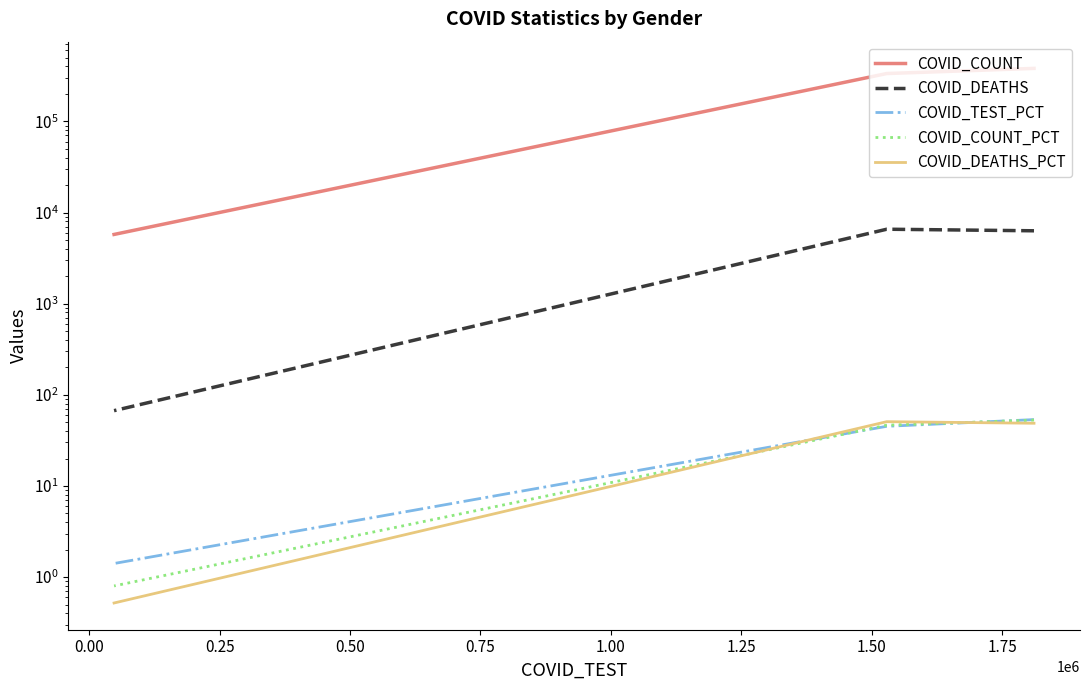

Is this an area chart (filled region under the line)?

No